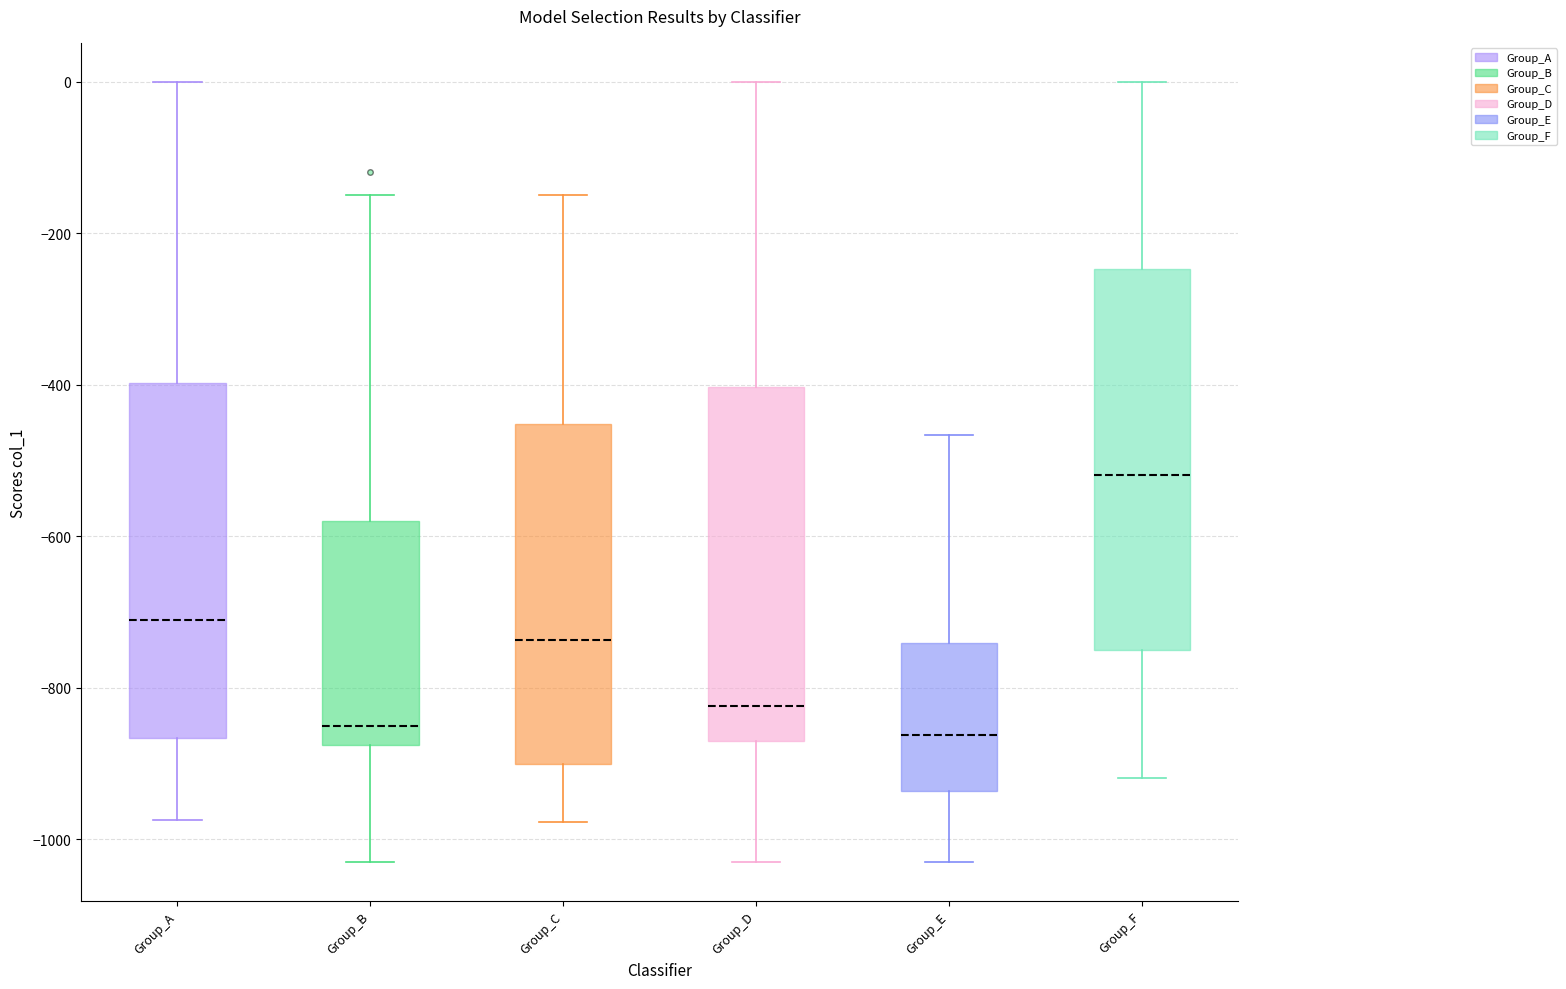

Which box has the highest median line?

Group_F